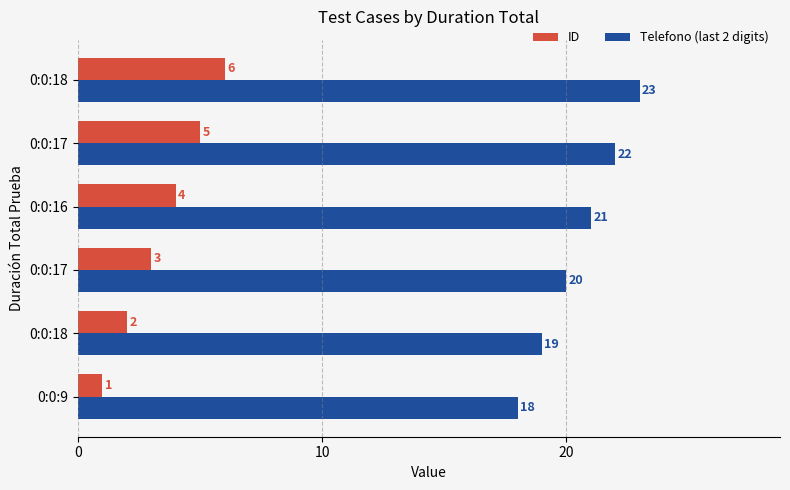

How many data points in Telefono (last 2 digits) are less than 21?

3